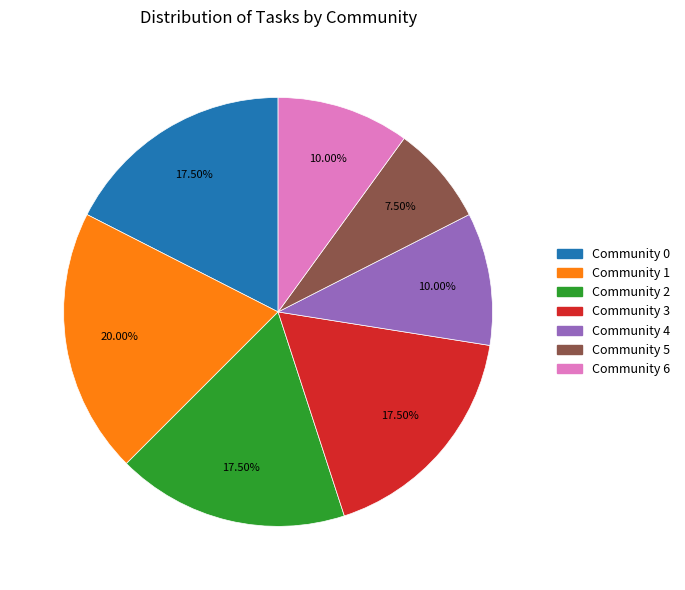

To the nearest percent, what percentage of the pie is Community 1?

20%